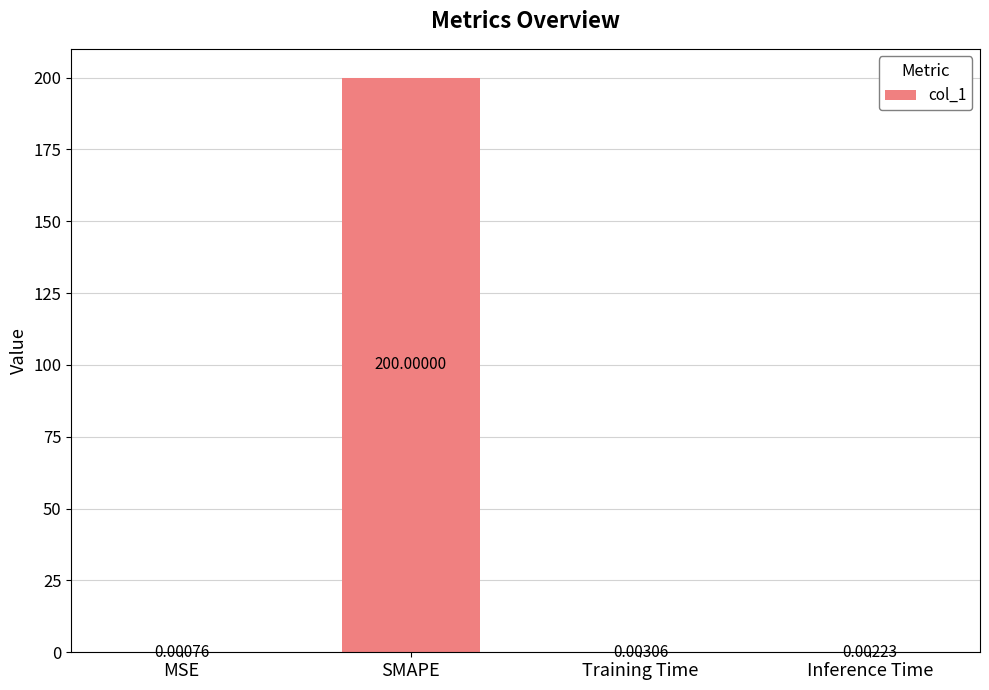

Which category has the highest value across all series?

SMAPE